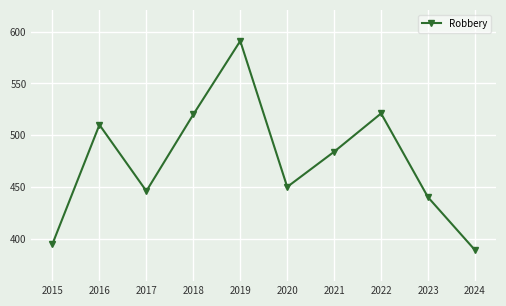

What is the difference between the maximum and minimum values?

202